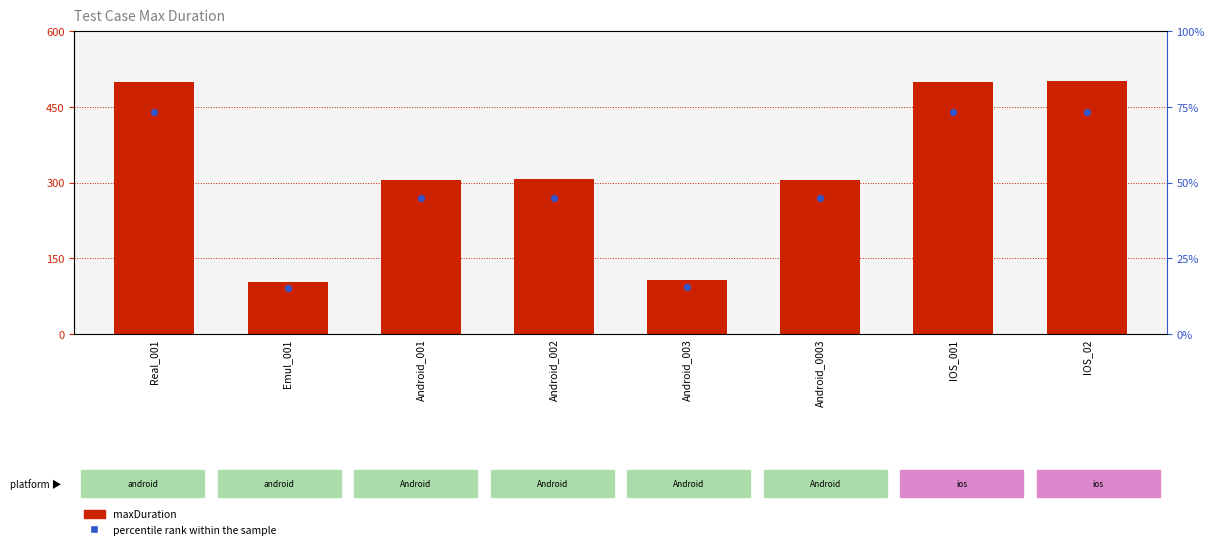

At which category is the sum across all series the highest?

IOS_02